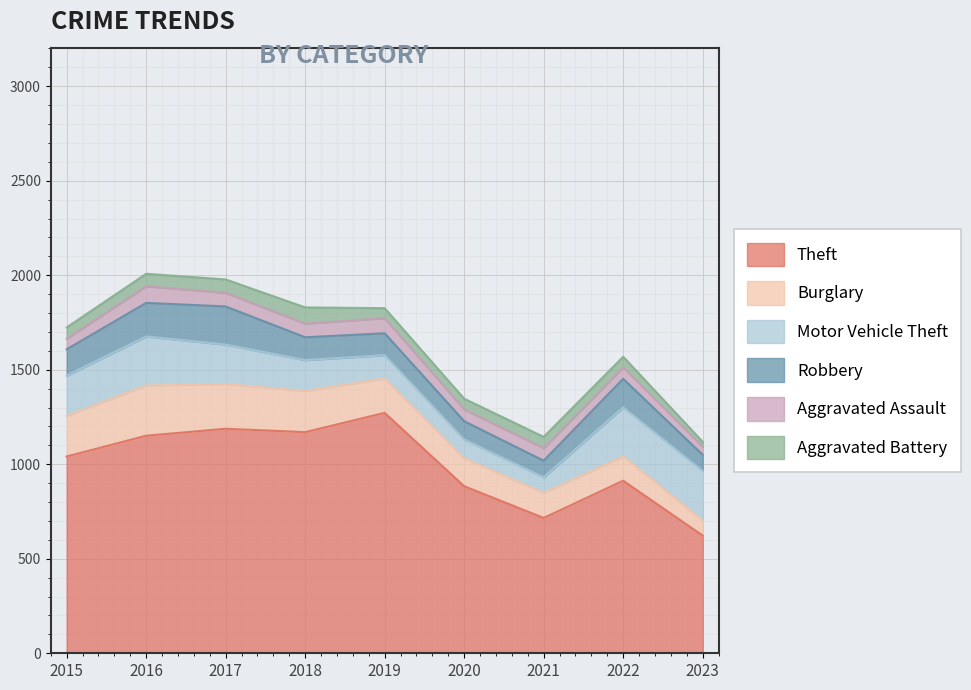

Reading right to left, extract all data points from this chart.

Theft: 2023=623	2022=913	2021=716	2020=884	2019=1272	2018=1170	2017=1188	2016=1151	2015=1041
Burglary: 2023=80	2022=129	2021=133	2020=148	2019=182	2018=218	2017=237	2016=266	2015=216
Motor Vehicle Theft: 2023=262	2022=259	2021=82	2020=99	2019=123	2018=163	2017=208	2016=259	2015=212
Robbery: 2023=85	2022=151	2021=88	2020=97	2019=116	2018=121	2017=202	2016=178	2015=139
Aggravated Assault: 2023=43	2022=61	2021=66	2020=62	2019=80	2018=72	2017=72	2016=88	2015=56
Aggravated Battery: 2023=26	2022=56	2021=60	2020=57	2019=53	2018=86	2017=71	2016=66	2015=60